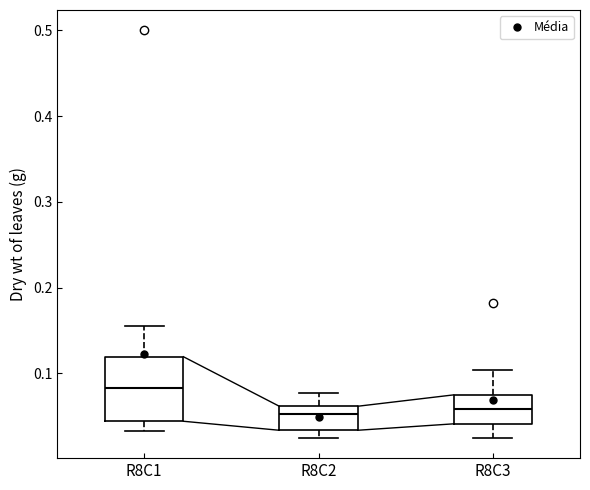

Where does the median line of the box for R8C2 sit on the y-axis? The values are not printed on the chart, so give them approximately, as read against the axis.

0.05